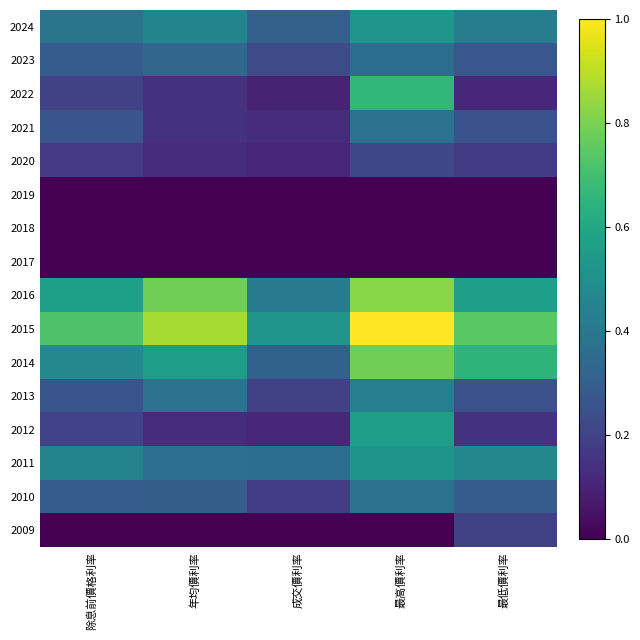

Which label corresponds to the smallest value in the chart?

除息前價格利率